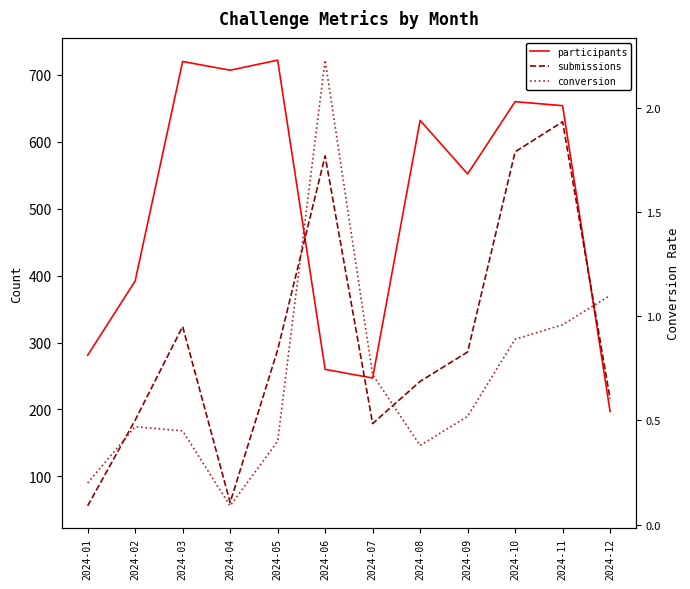

True or false: submissions has a value of 184.0 at 2024-02.

True